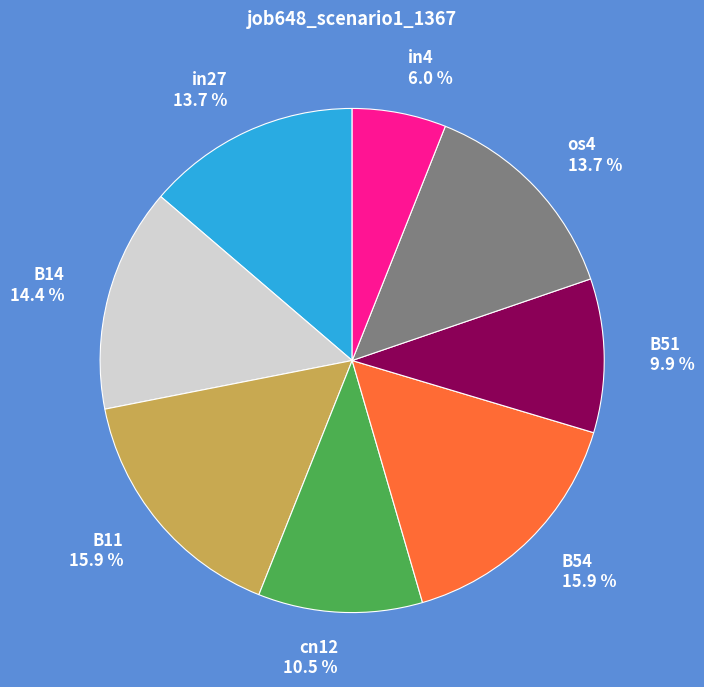

Combined, do B11 and B54 account for over 50%?

No